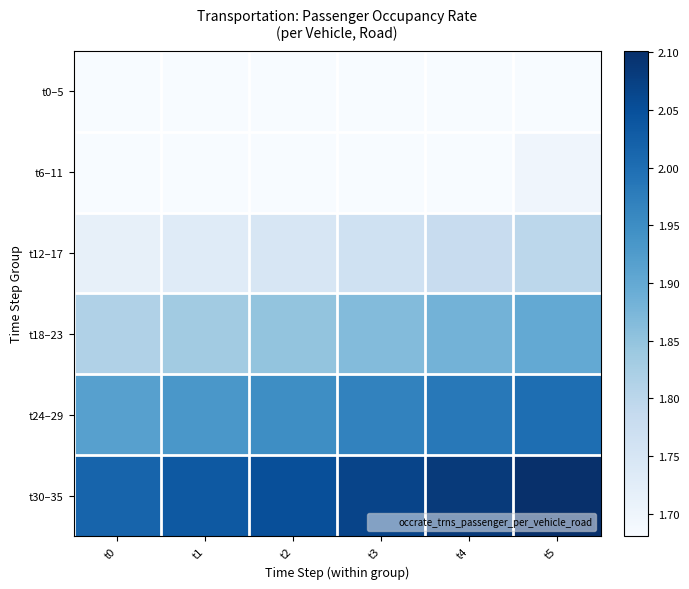

How many data points does each series have?

6